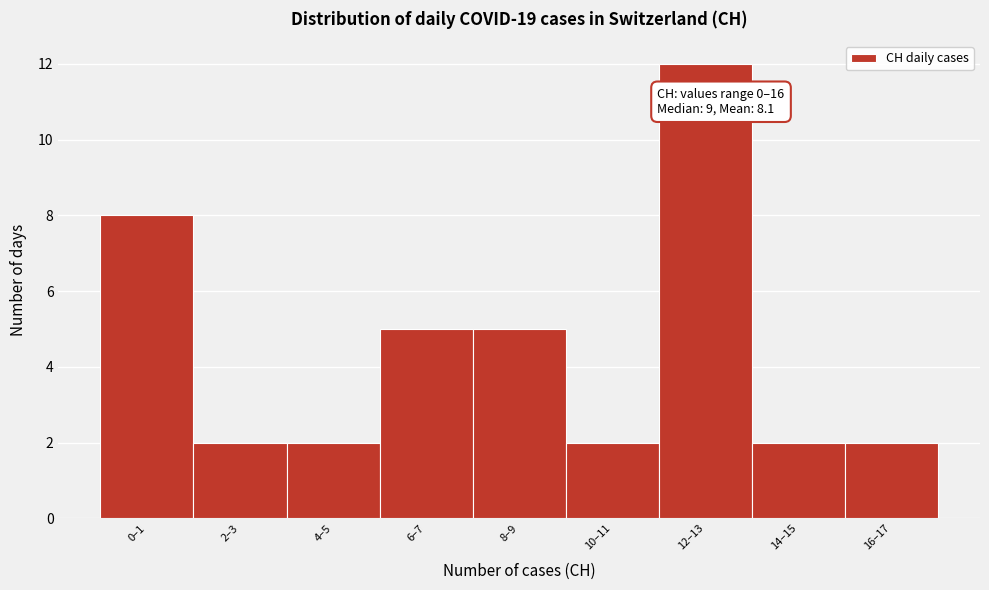

Reading left to right, transcribe all the data shown in this chart.

0–1=8	2–3=2	4–5=2	6–7=5	8–9=5	10–11=2	12–13=12	14–15=2	16–17=2